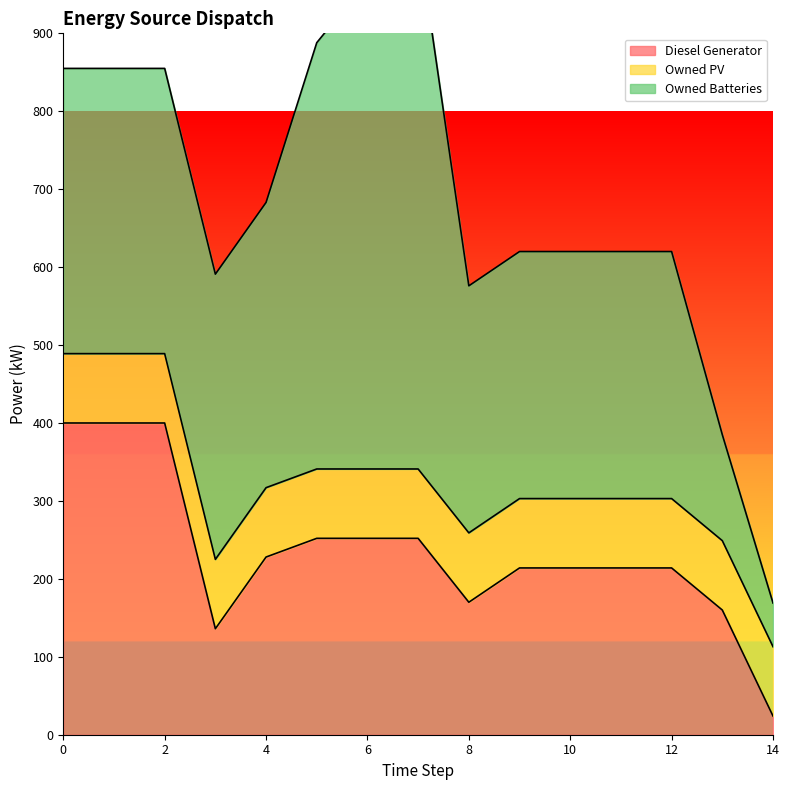

Which series has the widest spread of values?

Owned Batteries